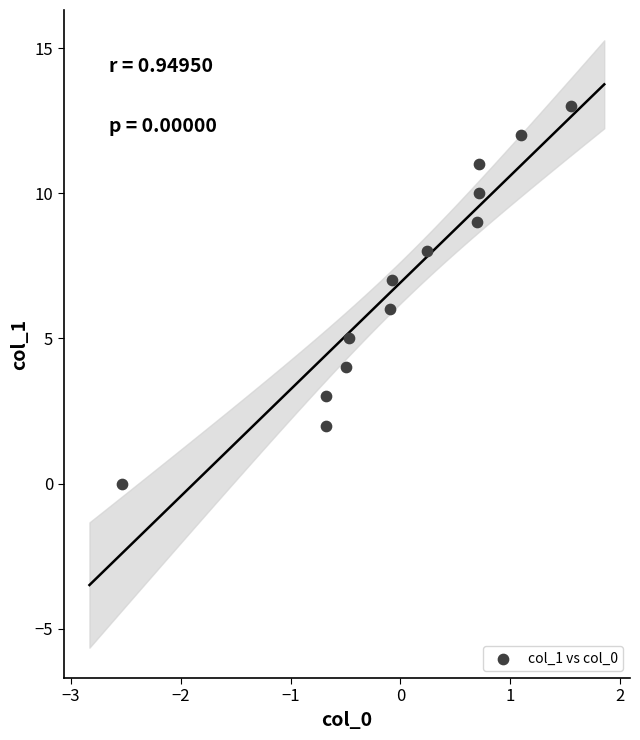

What is the range of Y values (max minus min)?

13